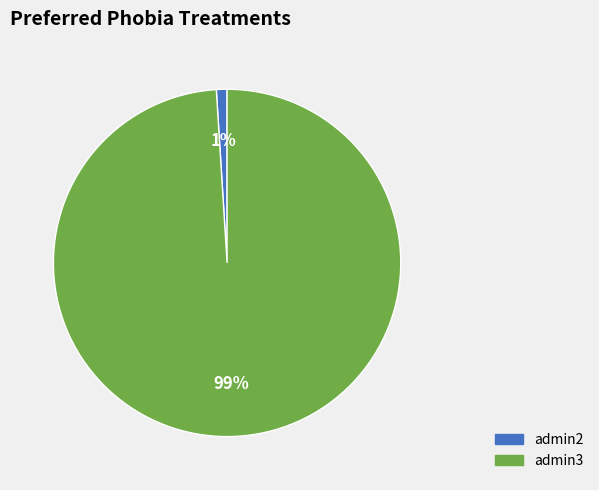

Which slice represents more than half of the pie?

admin3